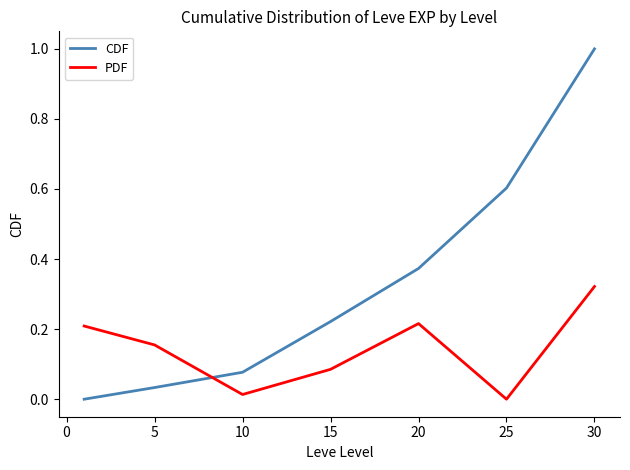

What is the difference between the second highest and second lowest values in the CDF series?

0.6